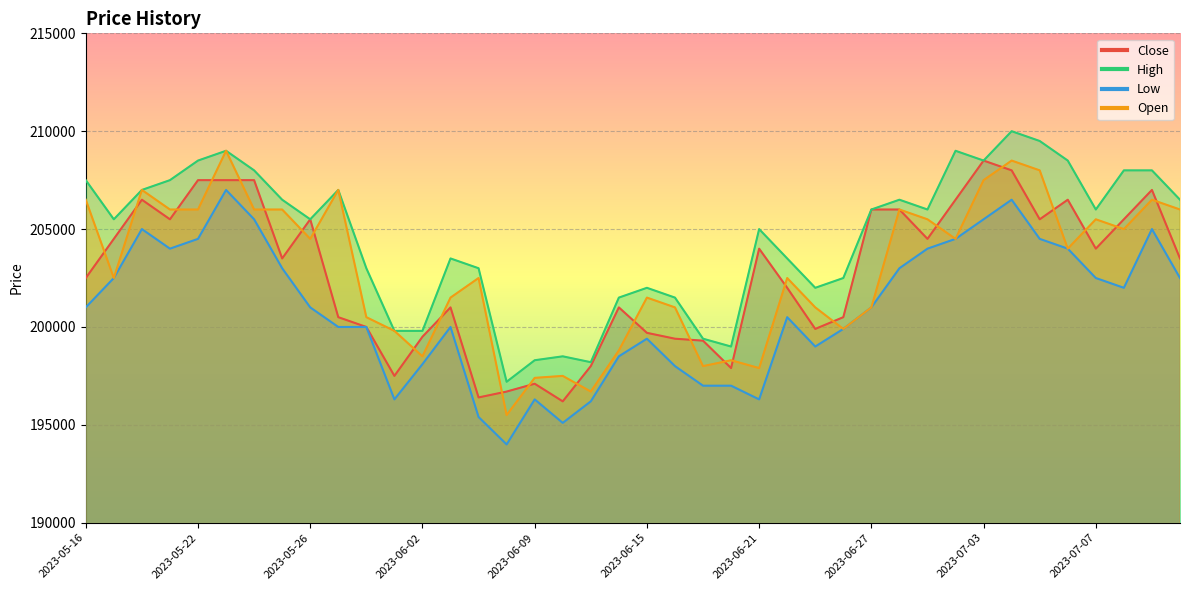

At which category is the sum across all series the highest?

2023-07-04